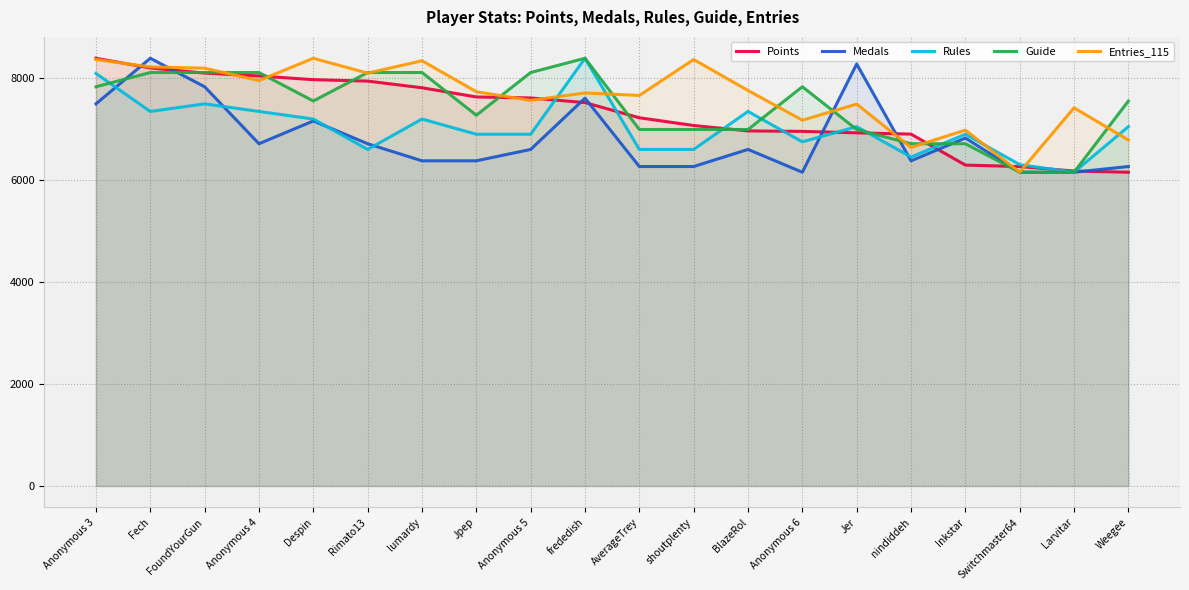

At frededish, list the series in order from largest to smallest.

Rules, Guide, Entries_115, Medals, Points